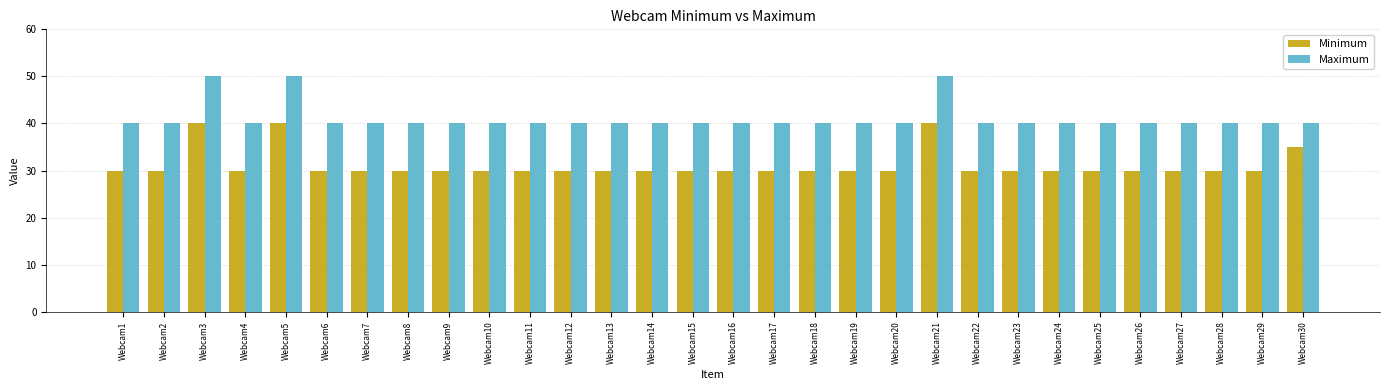

How many distinct data groups are displayed?

2